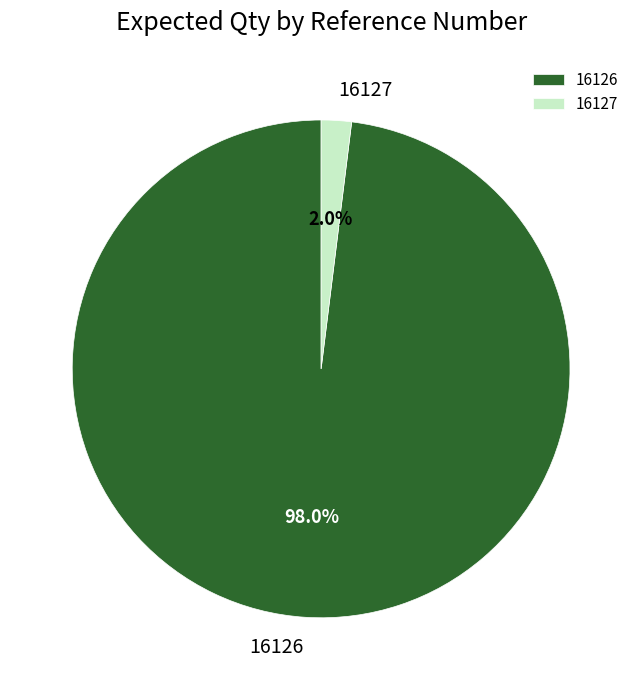

To the nearest percent, what portion does 16127 represent?

2%